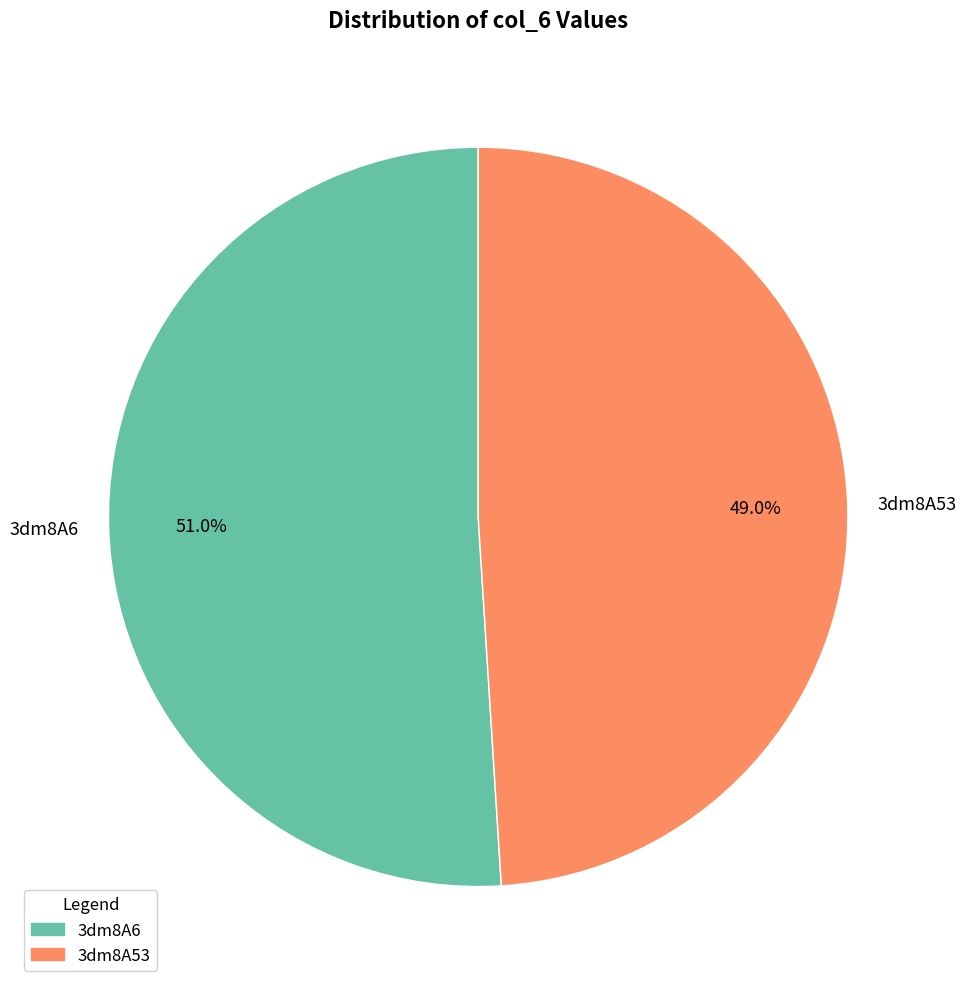

How many slices are in this pie chart?

2